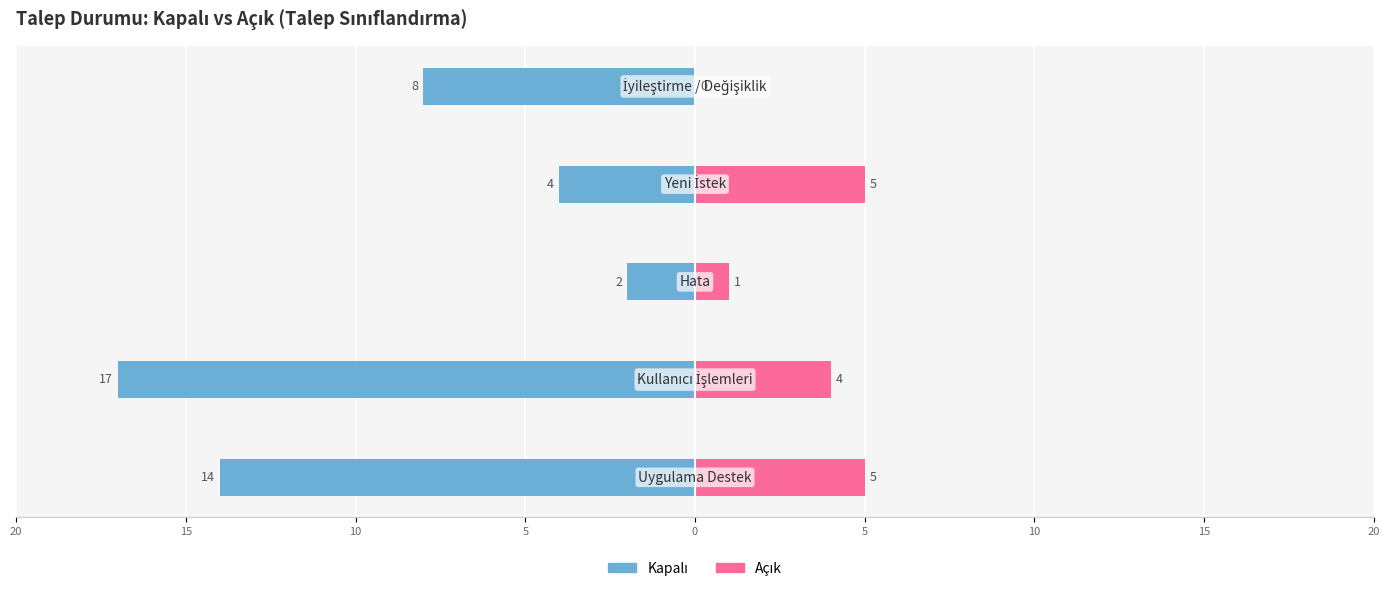

At how many categories does at least one series exceed -3?

5